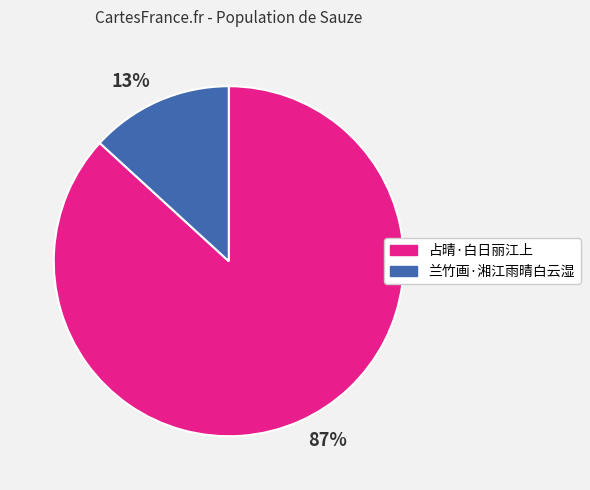

How many segments does this pie chart have?

2